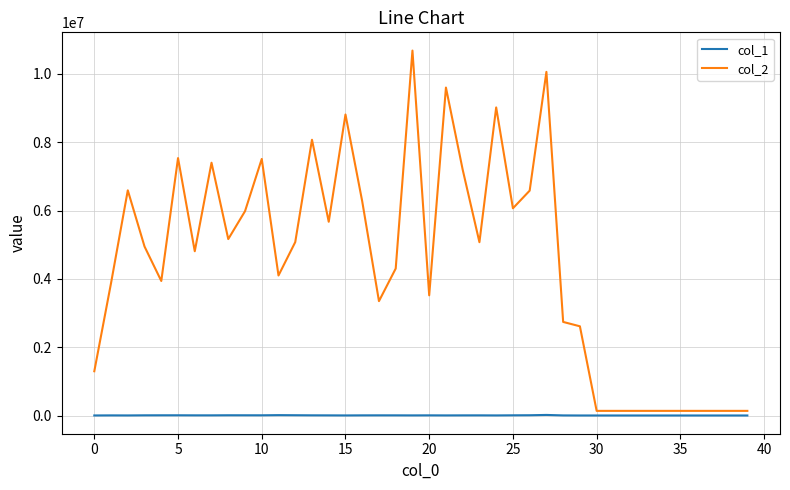

What is the maximum value shown in the chart?

10682418